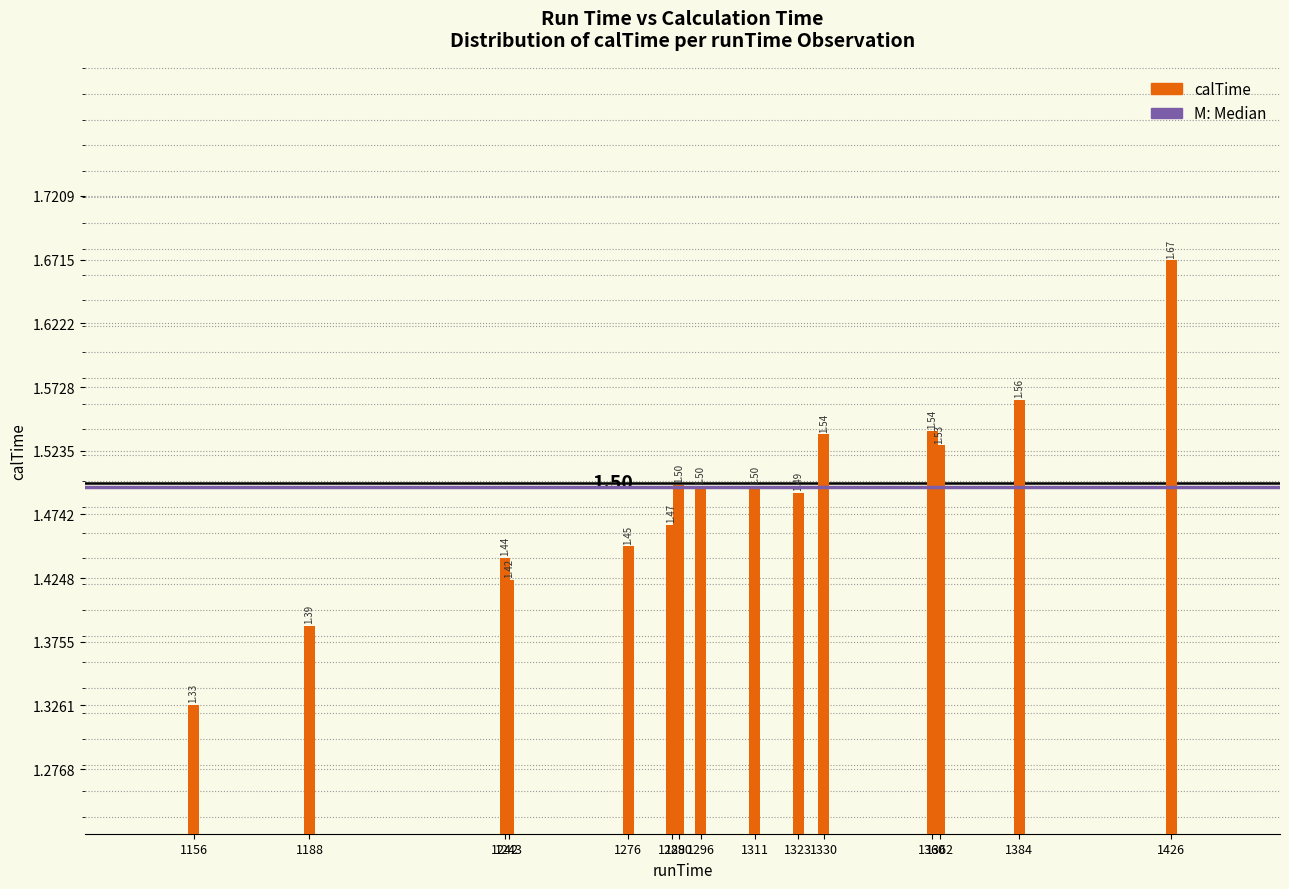

What is the sum of all values?

22.3